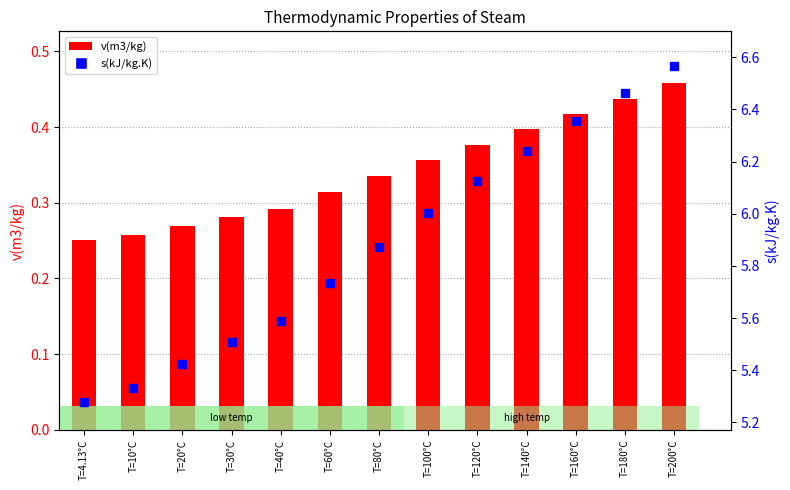

Which has a higher value, T=40°C or T=20°C?

T=40°C